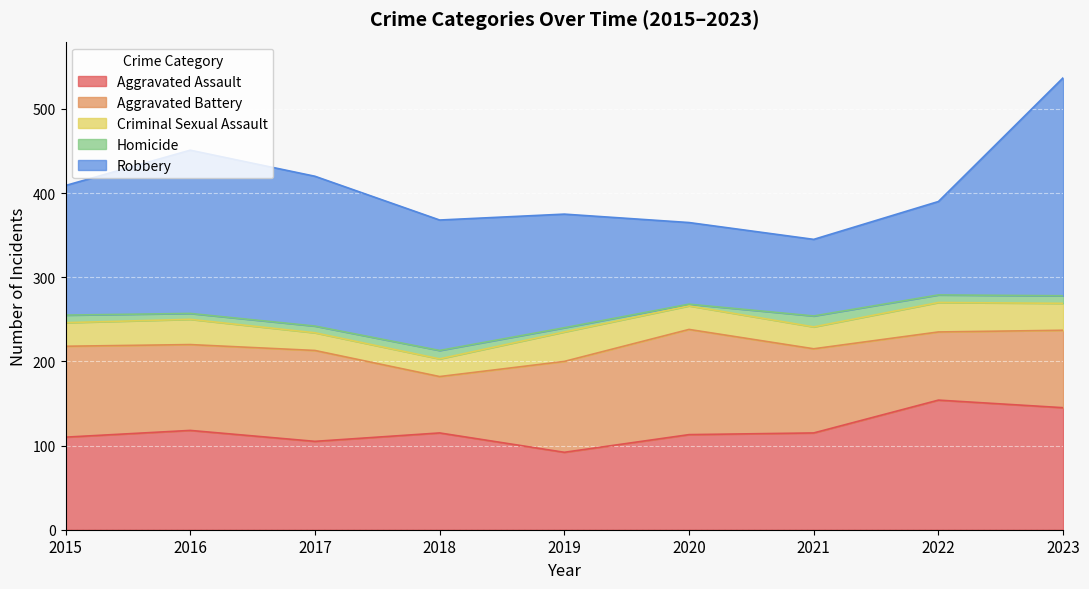

What is the minimum value for Homicide?

2